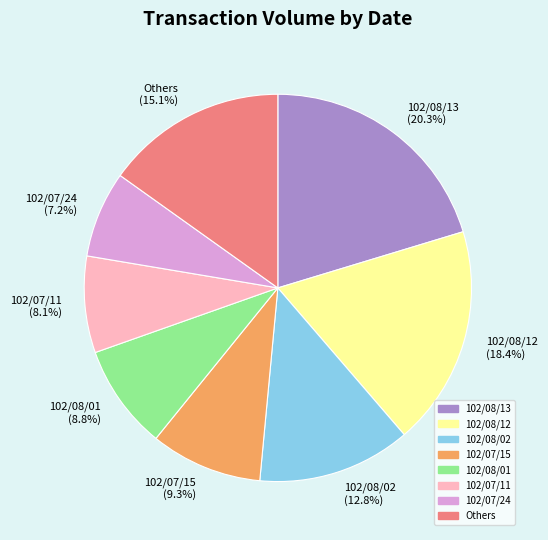

Is there any slice that represents more than half of the pie?

No